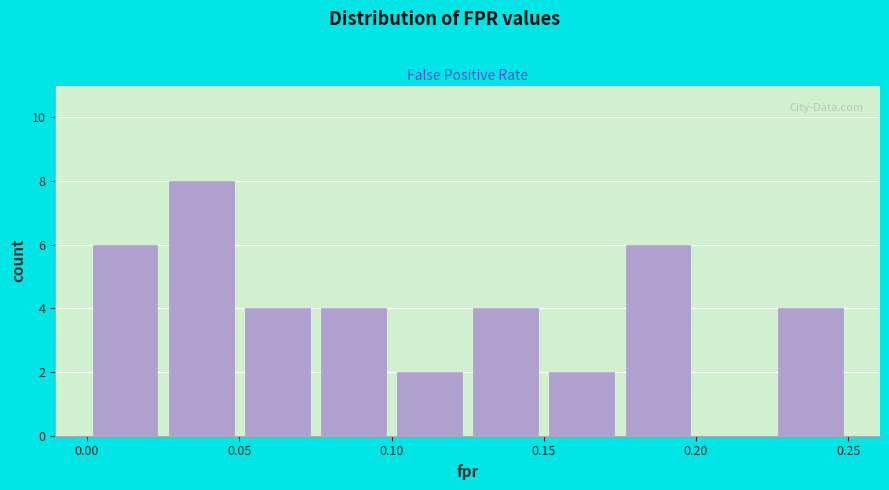

How tall is the bar that spans 0.000 to 0.025 on the x-axis? The values are not printed on the chart, so give them approximately, as read against the axis.

6